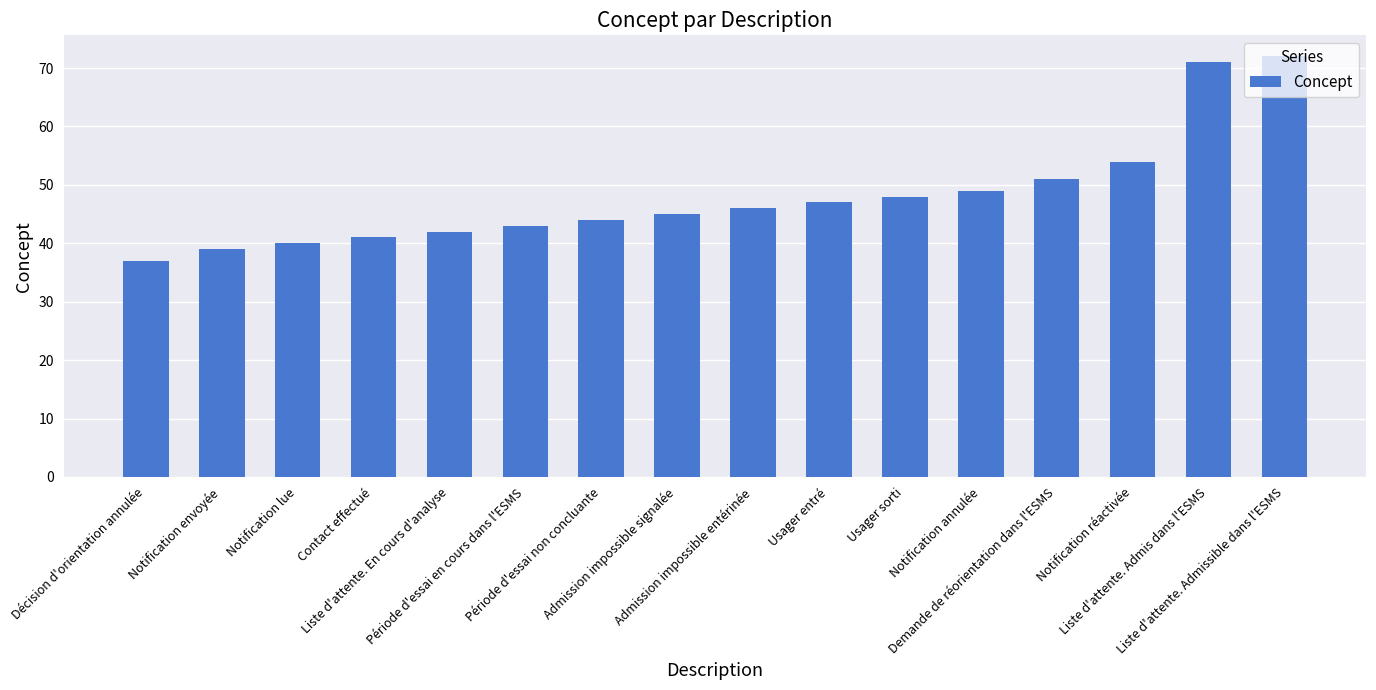

Approximately how many times larger is the value at Liste d'attente. Admis dans l'ESMS compared to Admission impossible entérinée?

1.5